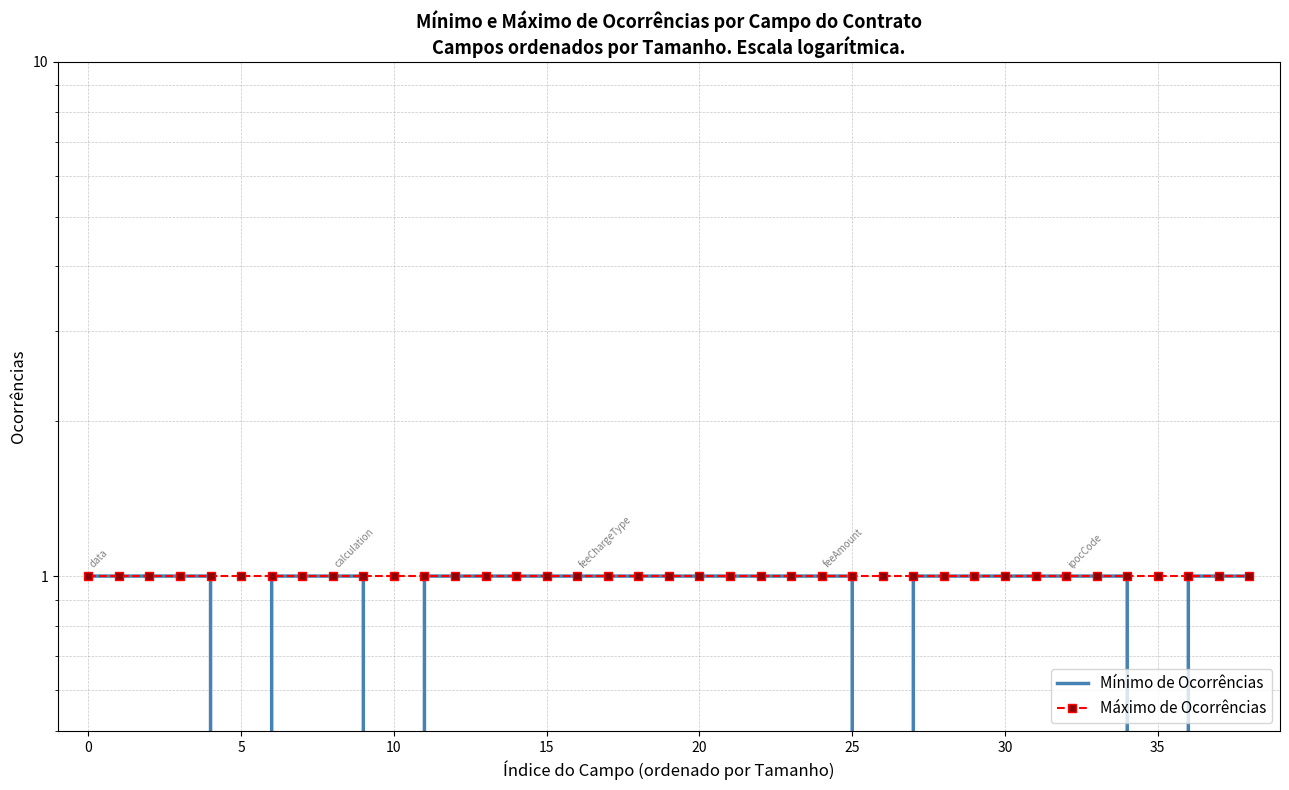

What is the greatest value displayed?

1